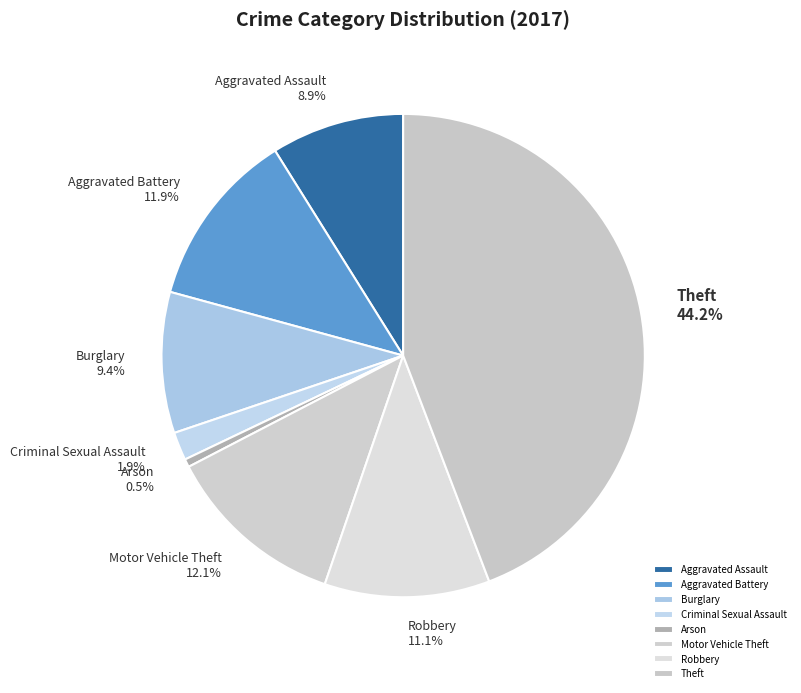

Is there any slice that represents more than half of the pie?

No